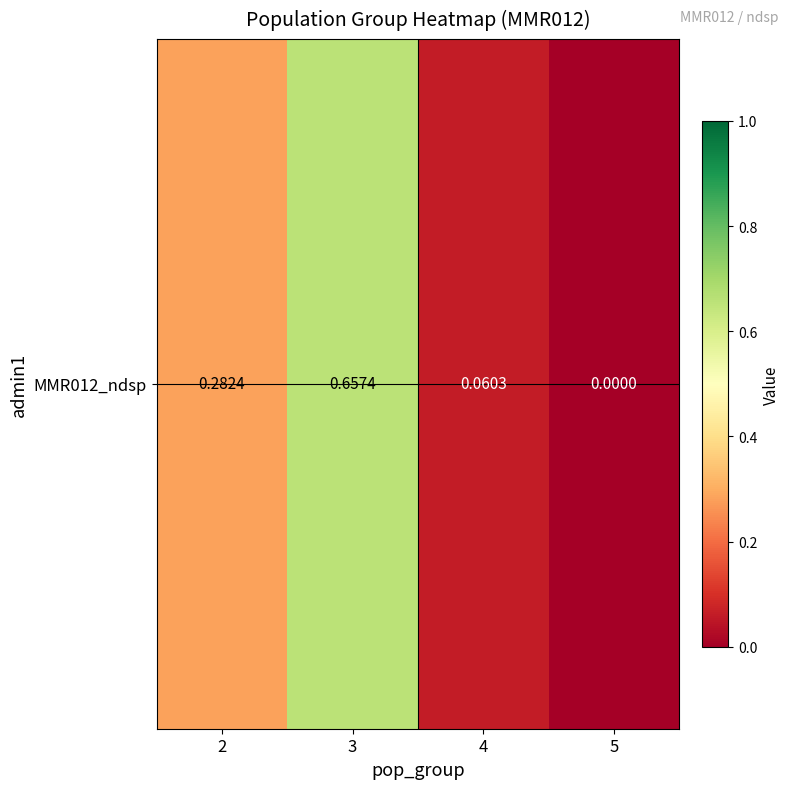

Between 4 and 2, which is larger?

2